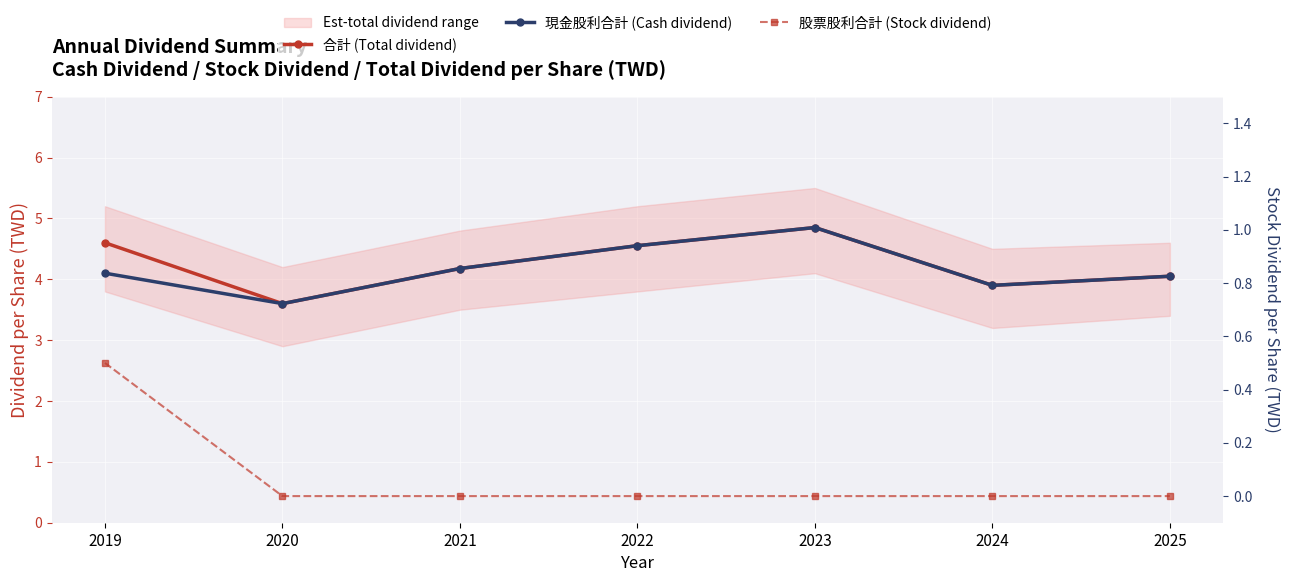

Reading right to left, what are all the values shown in this chart?

合計 (Total dividend): 2025=4.0	2024=3.9	2023=4.8	2022=4.6	2021=4.2	2020=3.6	2019=4.6
現金股利合計 (Cash dividend): 2025=4.0	2024=3.9	2023=4.8	2022=4.6	2021=4.2	2020=3.6	2019=4.1
股票股利合計 (Stock dividend): 2025=0.0	2024=0.0	2023=0.0	2022=0.0	2021=0.0	2020=0.0	2019=0.5